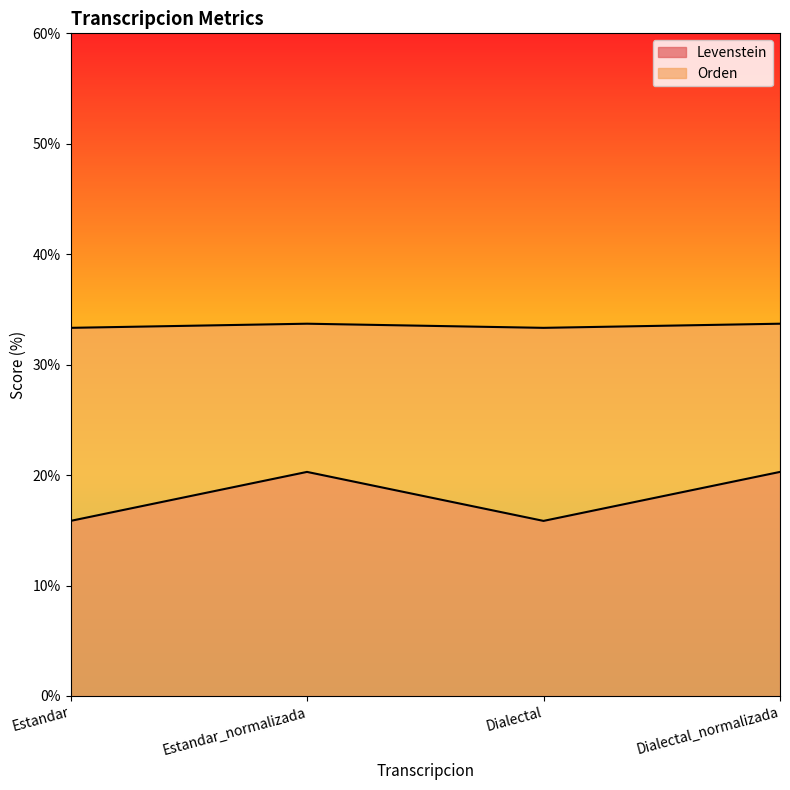

How many interior local valleys does the Orden series have?

1